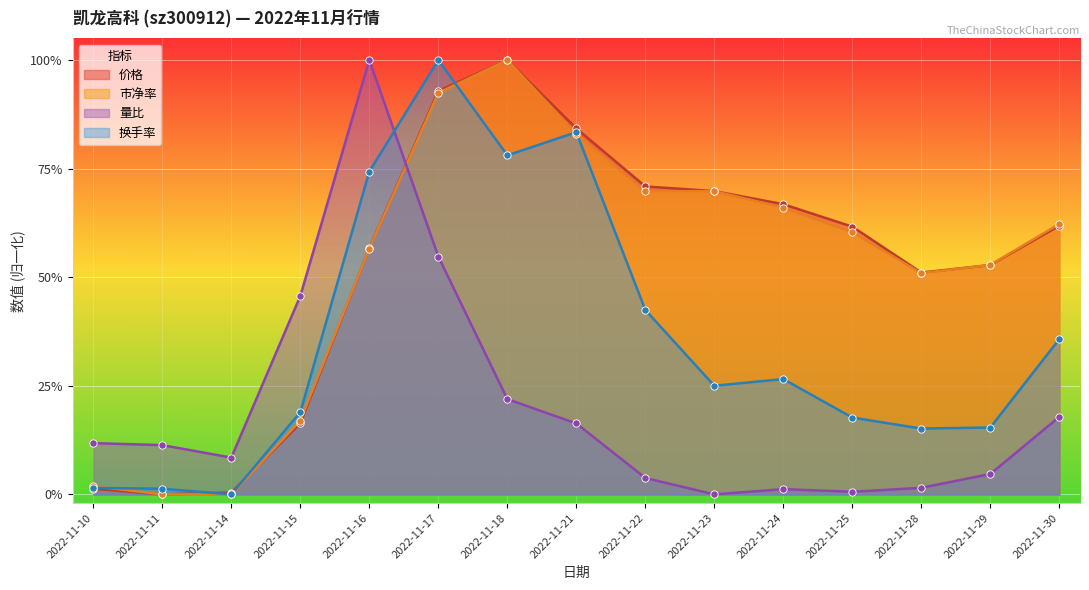

Which series reaches the maximum Y coordinate?

价格